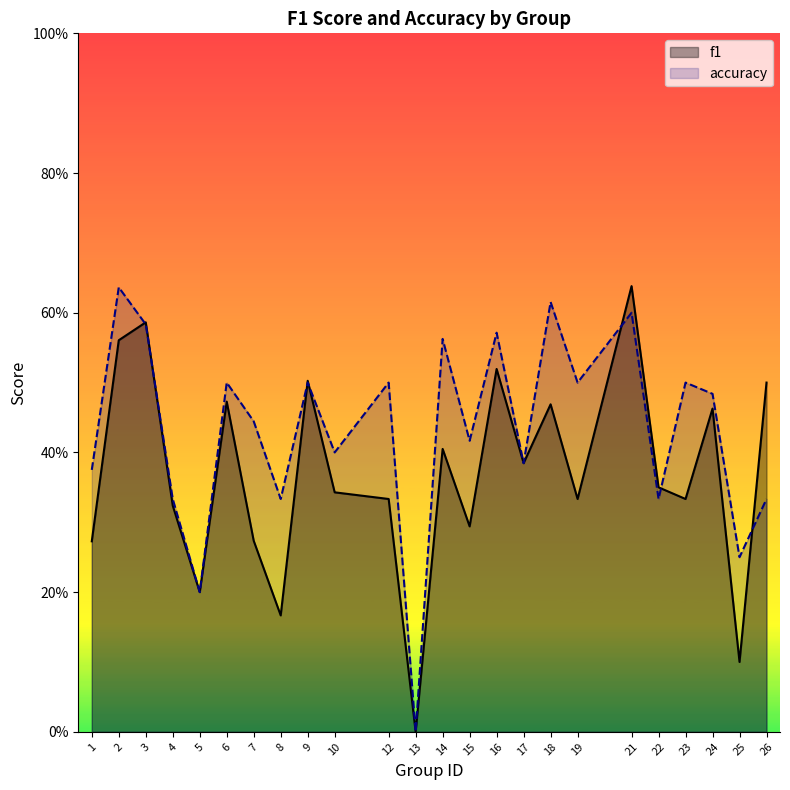

Which series changed the most between 7 and 19?

f1